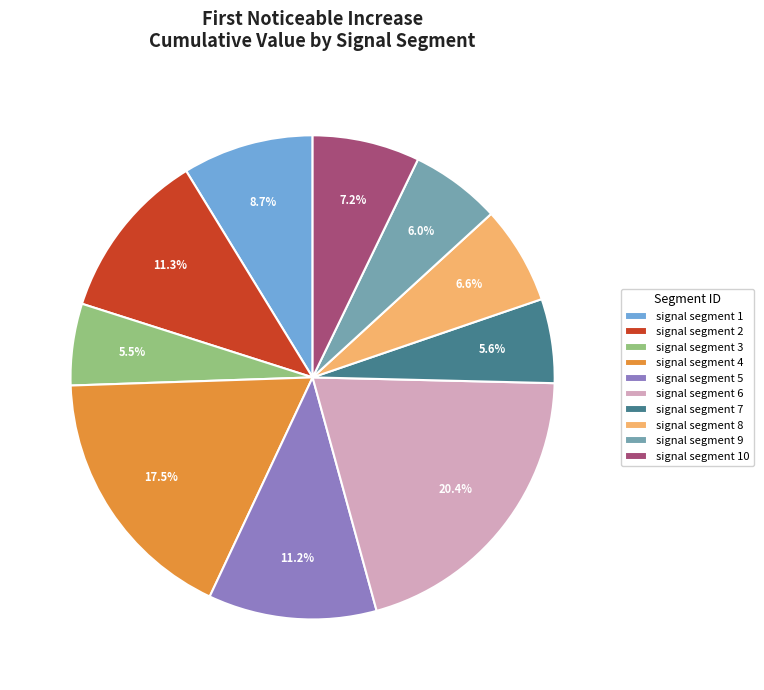

What is the largest slice in the pie chart?

signal segment 6